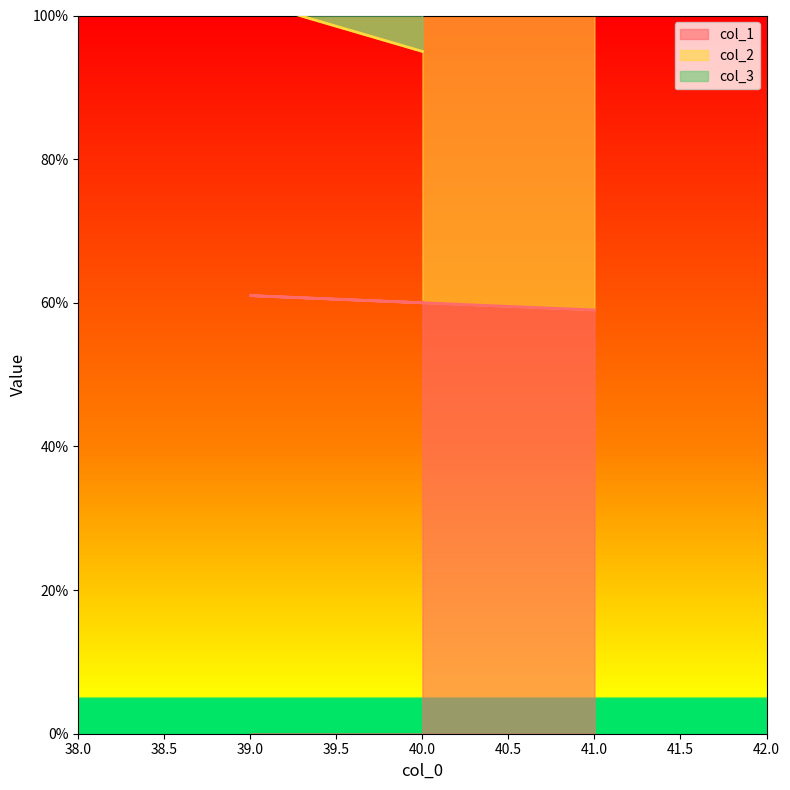

What value does the col_2 series have at 39, to the nearest 5?

100